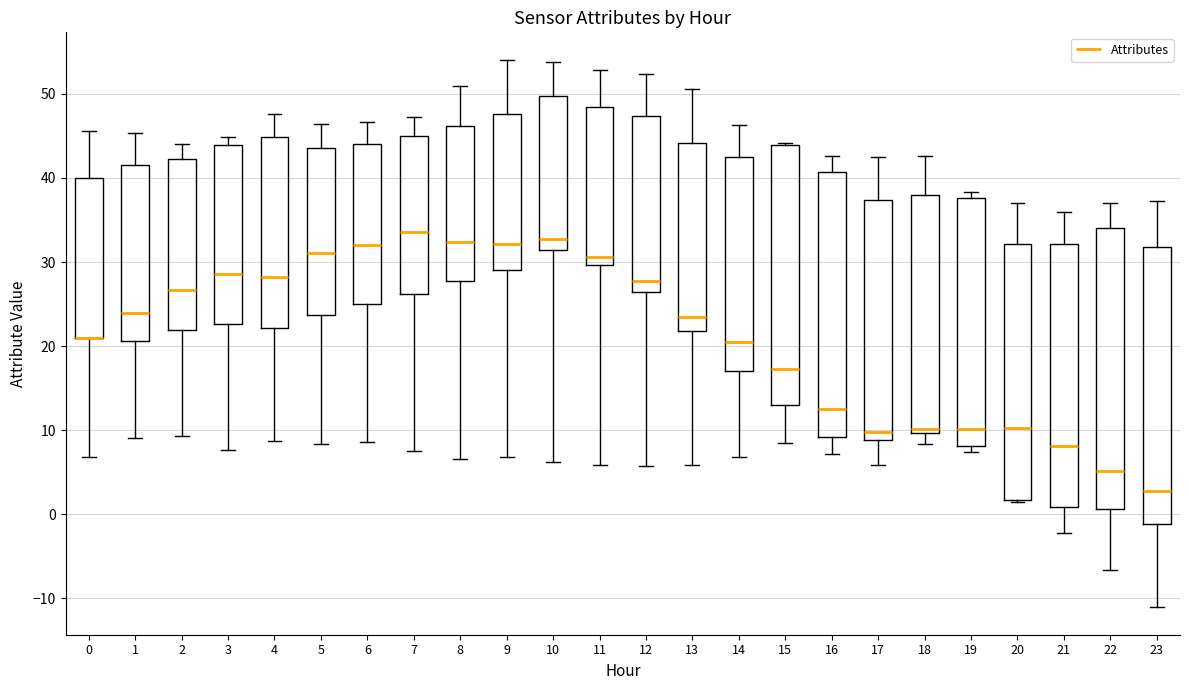

Where is the upper edge of the box at x = 9 on the y-axis? The values are not printed on the chart, so give them approximately, as read against the axis.

48